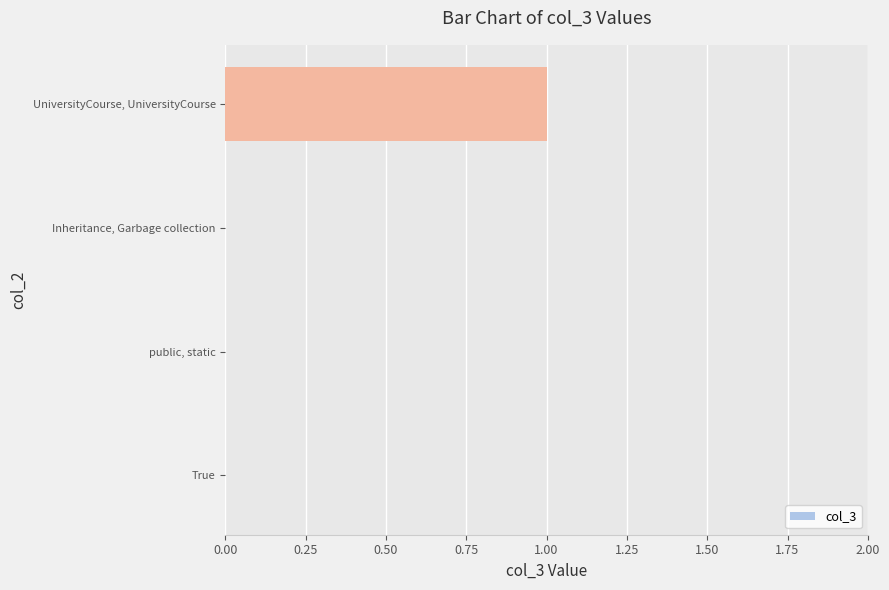

Are the bars horizontal?

Yes